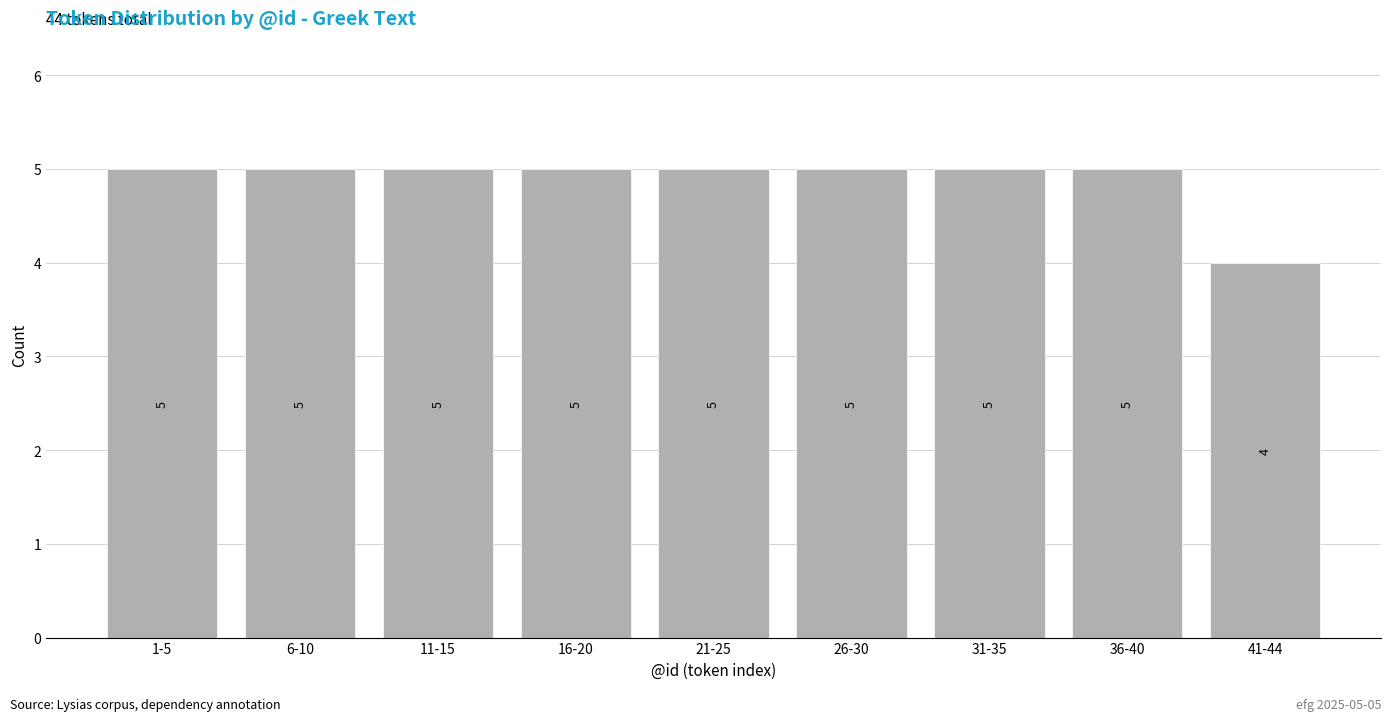

Reading left to right, extract all data points from this chart.

5	5	5	5	5	5	5	5	4